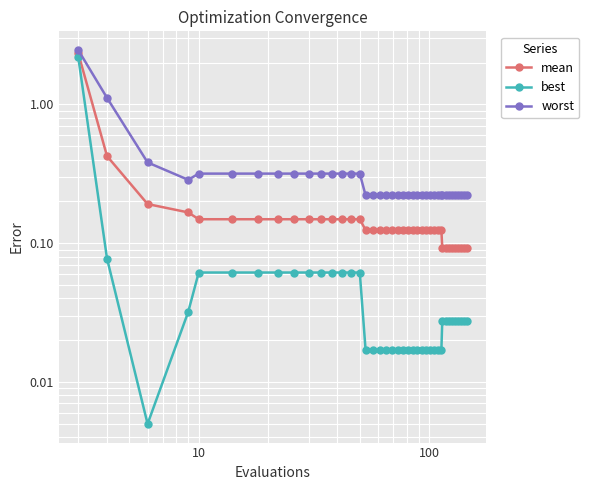

In worst, how many points are lower than both neighbors (excluding endpoints)?

1